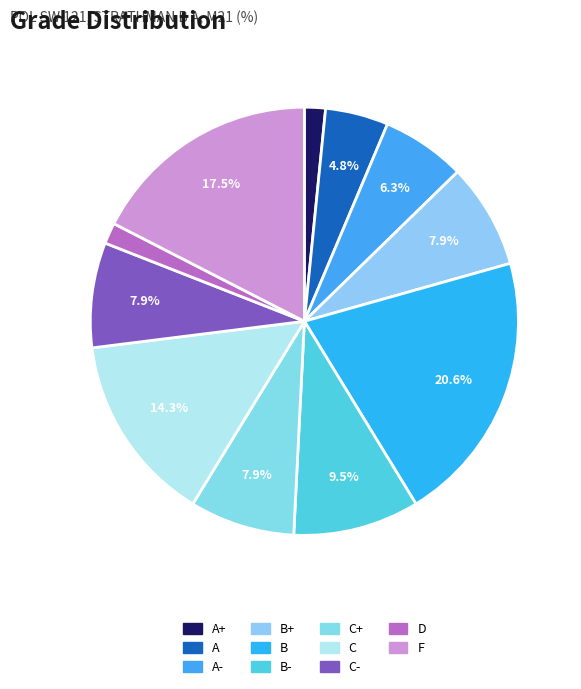

What percentage is the C- slice, to the nearest percent?

8%